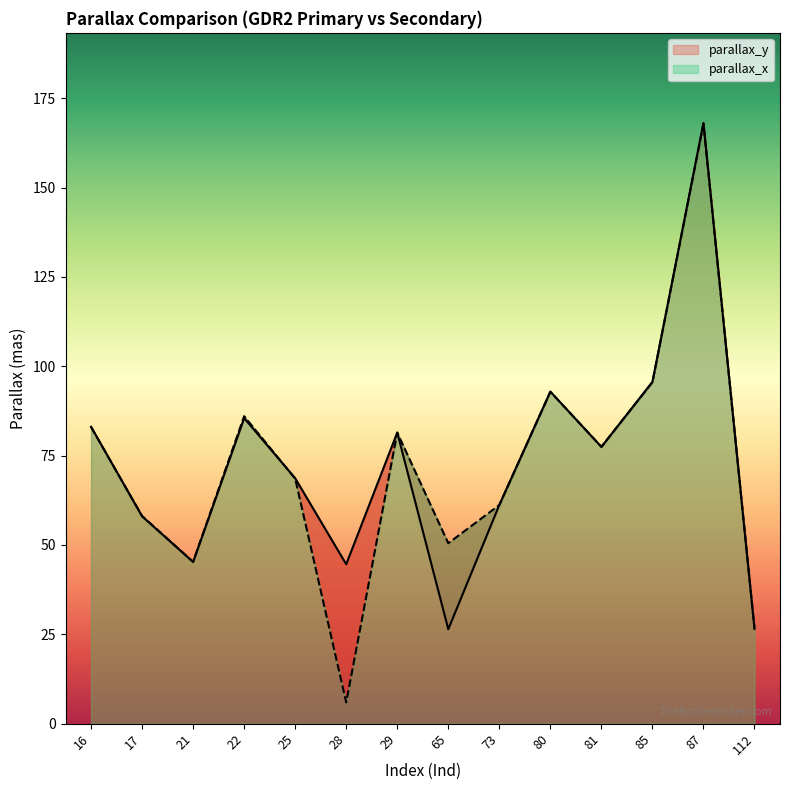

Which label corresponds to the largest value in the chart?

87